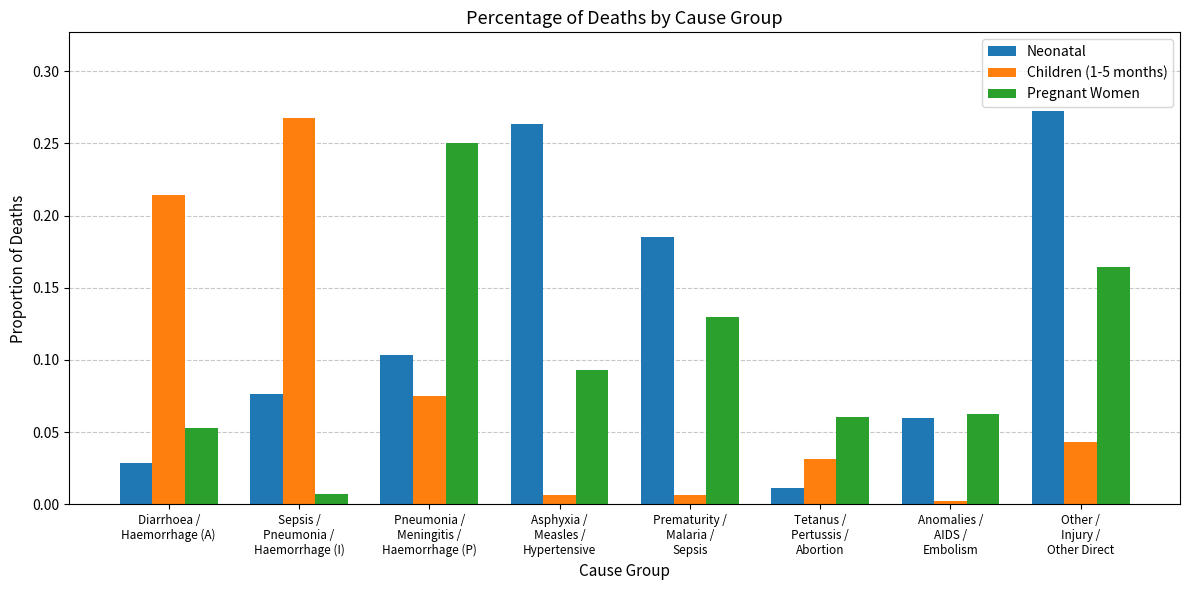

Which series has the largest total across all categories?

Neonatal